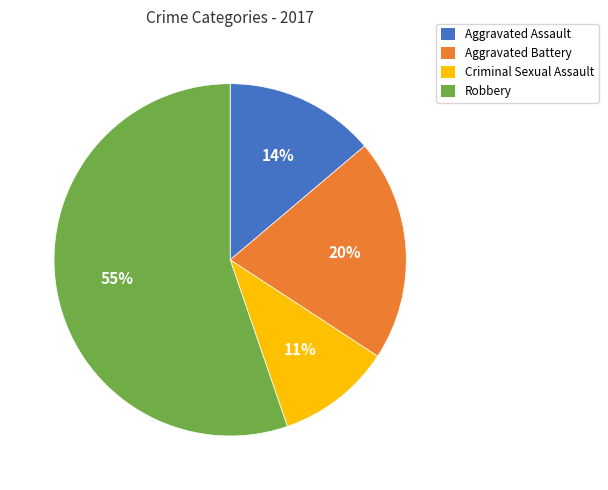

To the nearest percent, what is the difference between the Aggravated Assault and Robbery slice percentages?

41%